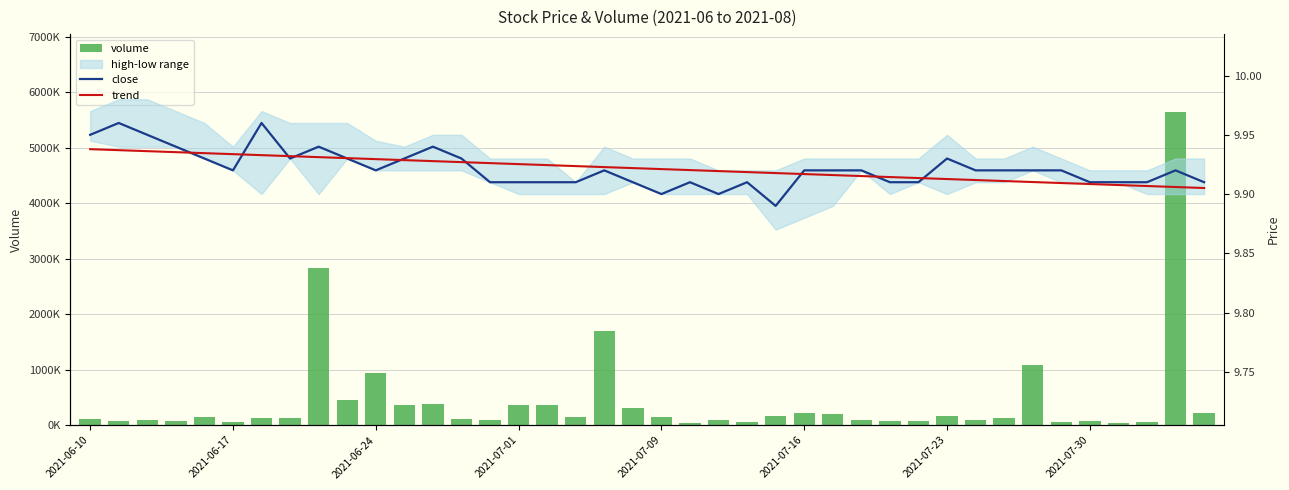

Count the trend values in the range 9 to 10.

40